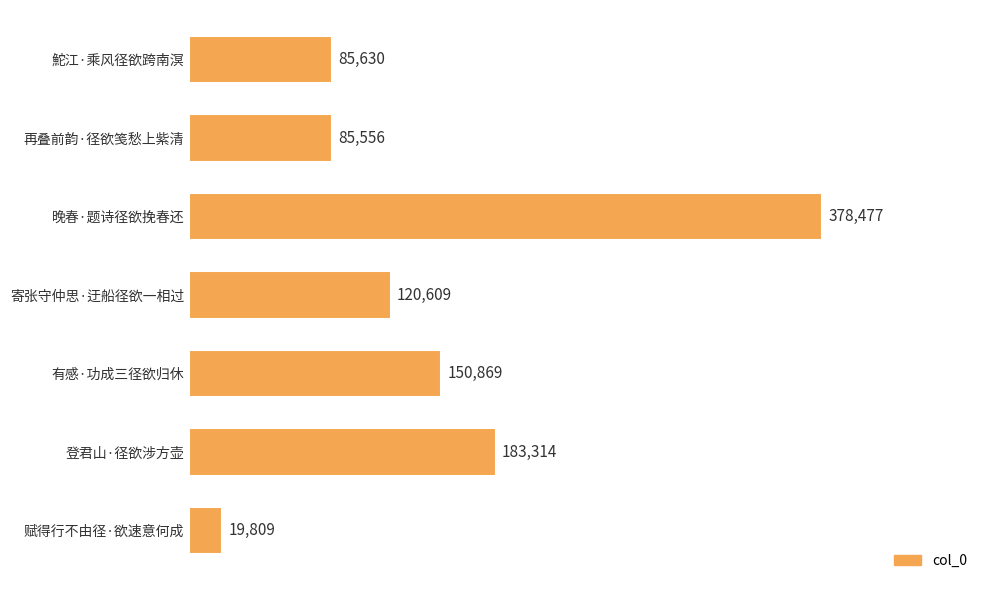

True or false: the data shows 378477 at 晚春·题诗径欲挽春还.

True